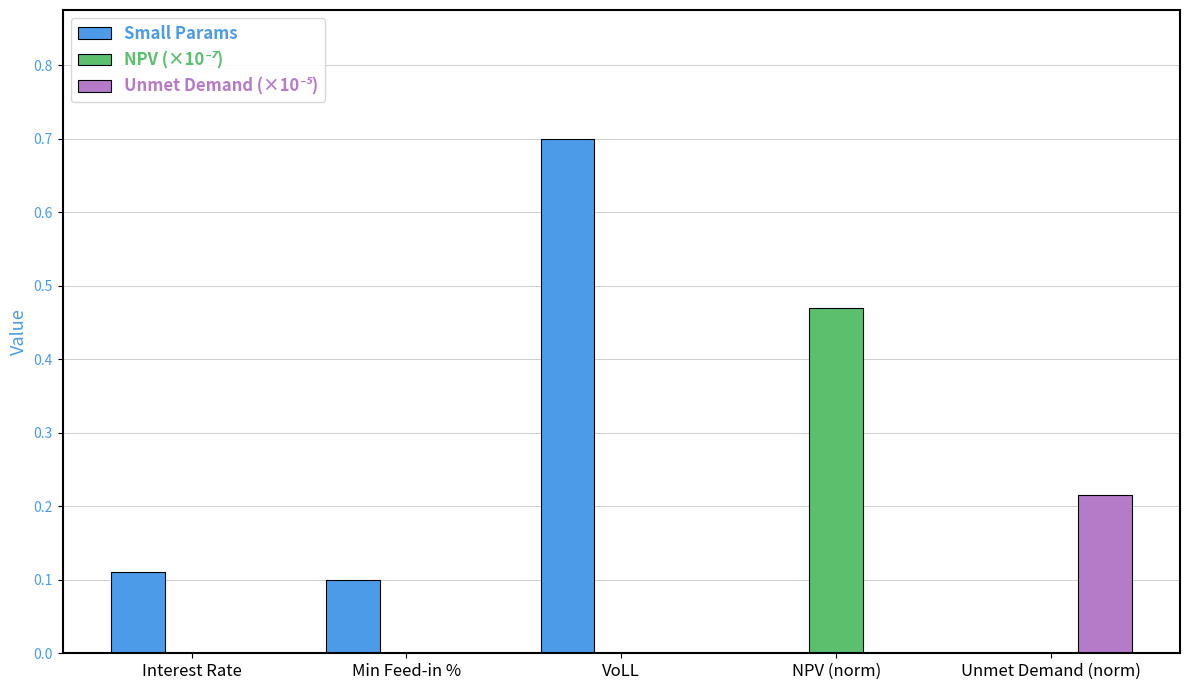

Which series has the largest total across all categories?

Small Params